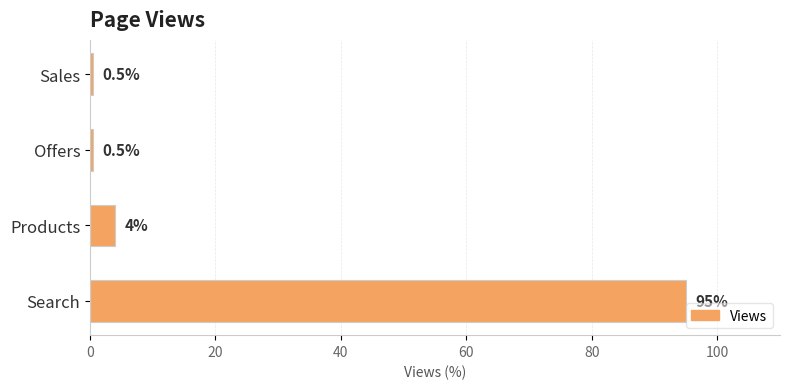

How many values are below 4?

2